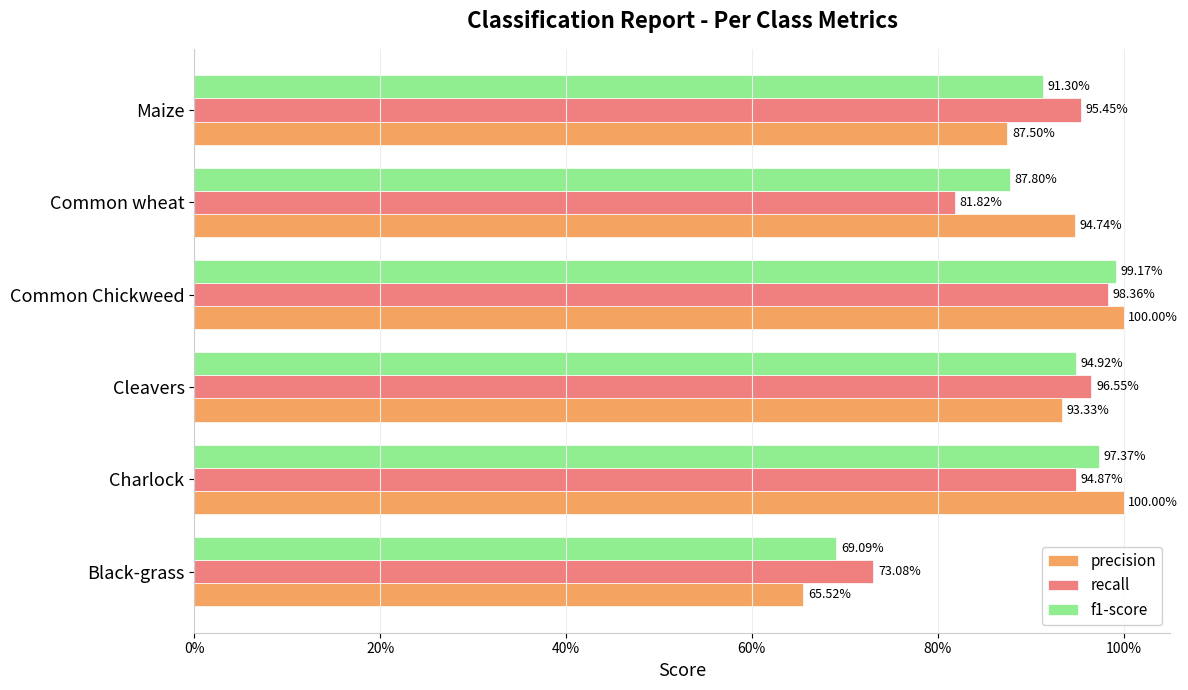

What are all the series names shown in the legend?

precision, recall, f1-score